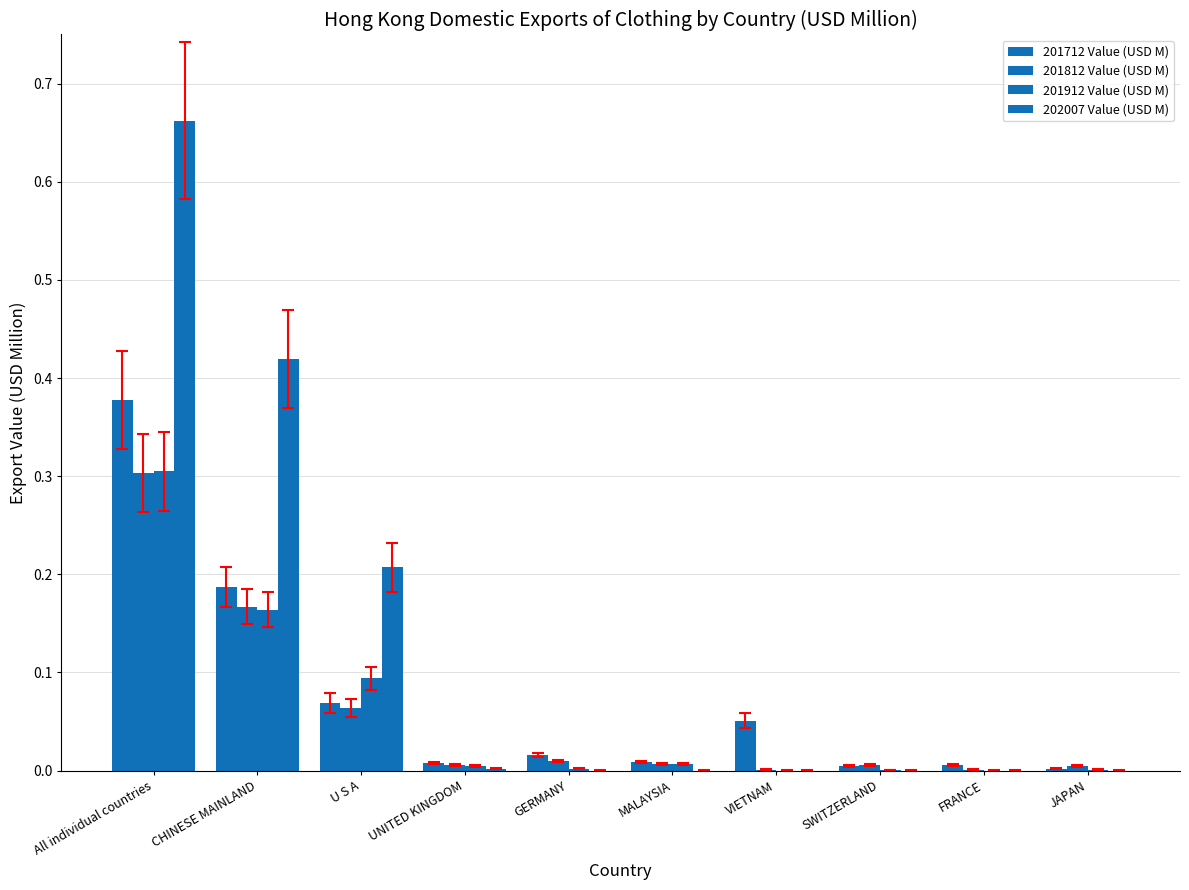

Reading left to right, extract all data points from this chart.

201712 Value (USD M): All individual countries=0.4	CHINESE MAINLAND=0.2	U S A=0.1	UNITED KINGDOM=0.0	GERMANY=0.0	MALAYSIA=0.0	VIETNAM=0.1	SWITZERLAND=0.0	FRANCE=0.0	JAPAN=0.0
201812 Value (USD M): All individual countries=0.3	CHINESE MAINLAND=0.2	U S A=0.1	UNITED KINGDOM=0.0	GERMANY=0.0	MALAYSIA=0.0	VIETNAM=0.0	SWITZERLAND=0.0	FRANCE=0.0	JAPAN=0.0
201912 Value (USD M): All individual countries=0.3	CHINESE MAINLAND=0.2	U S A=0.1	UNITED KINGDOM=0.0	GERMANY=0.0	MALAYSIA=0.0	VIETNAM=0.0	SWITZERLAND=0.0	FRANCE=0.0	JAPAN=0.0
202007 Value (USD M): All individual countries=0.7	CHINESE MAINLAND=0.4	U S A=0.2	UNITED KINGDOM=0.0	GERMANY=0.0	MALAYSIA=0.0	VIETNAM=0.0	SWITZERLAND=0.0	FRANCE=0.0	JAPAN=0.0